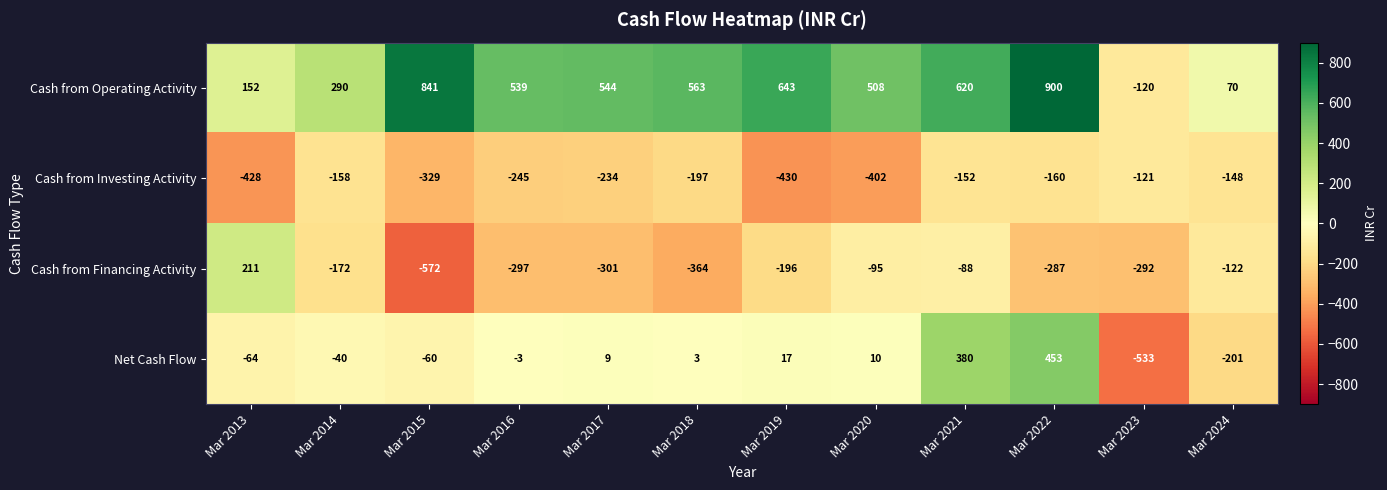

What is the average value of the Cash from Investing Activity series?

-250